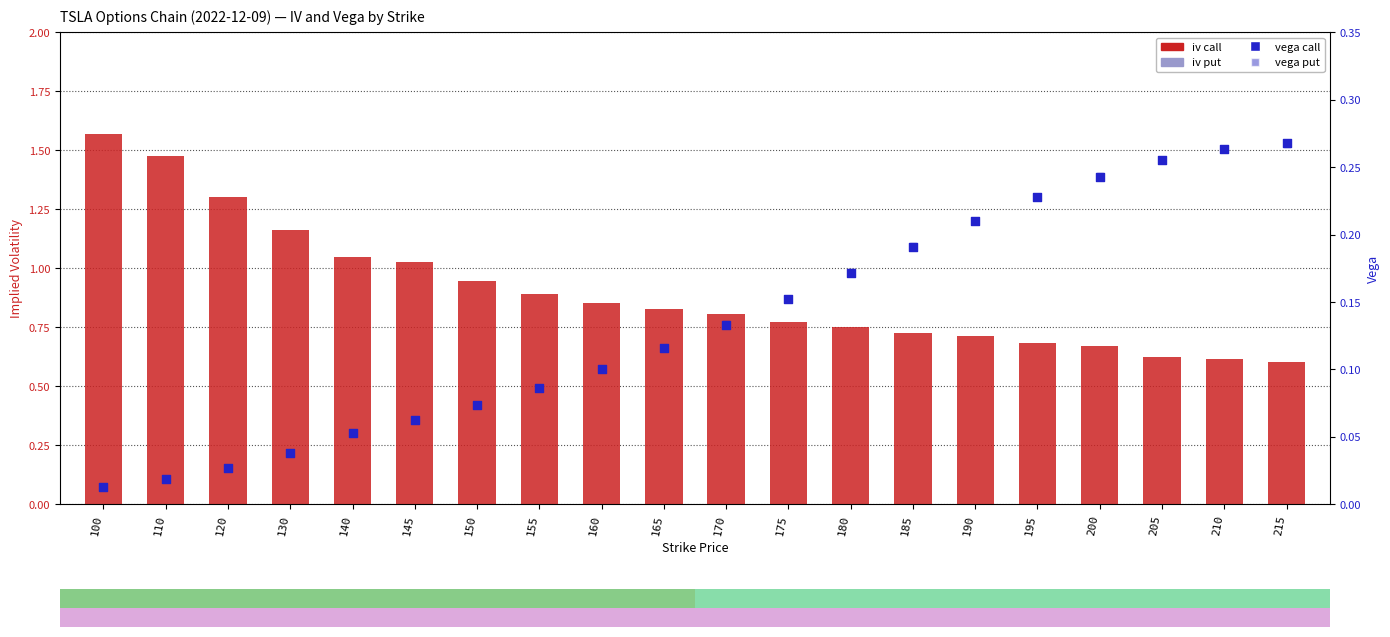

Which series reaches the minimum Y coordinate?

vega call